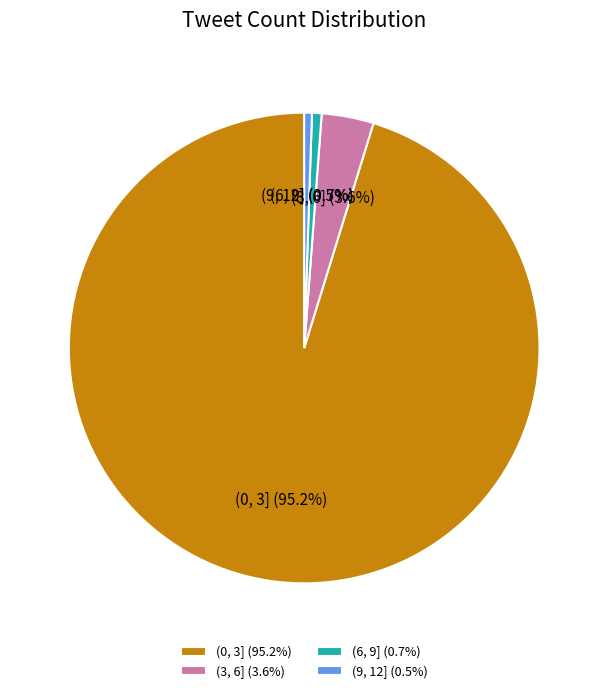

To the nearest percent, what is the combined percentage of (0, 3] and (3, 6]?

99%